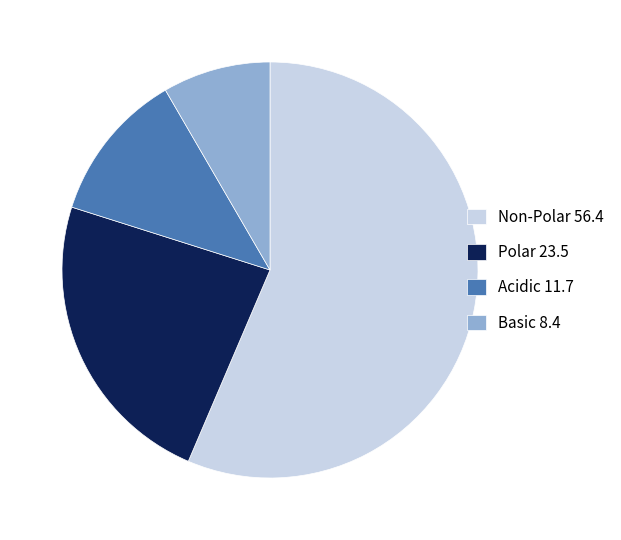

Between Basic 8.4 and Polar 23.5, which is larger?

Polar 23.5